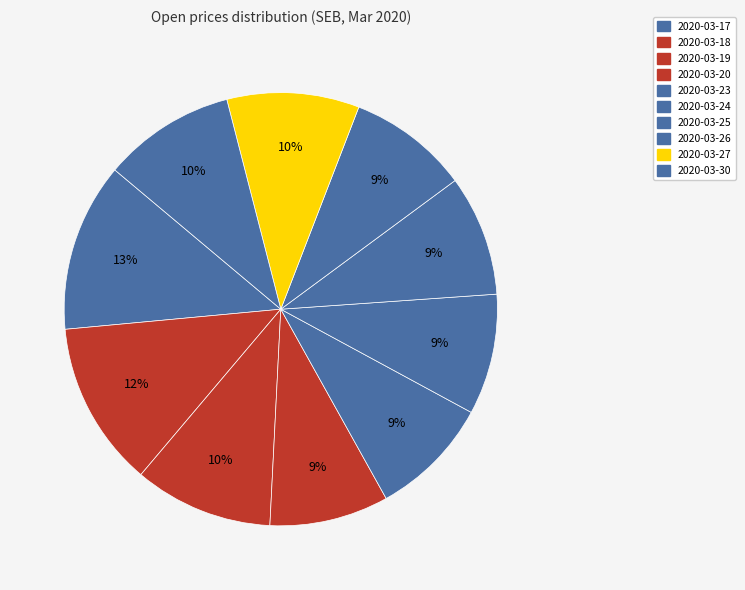

Does any single category account for the majority?

No